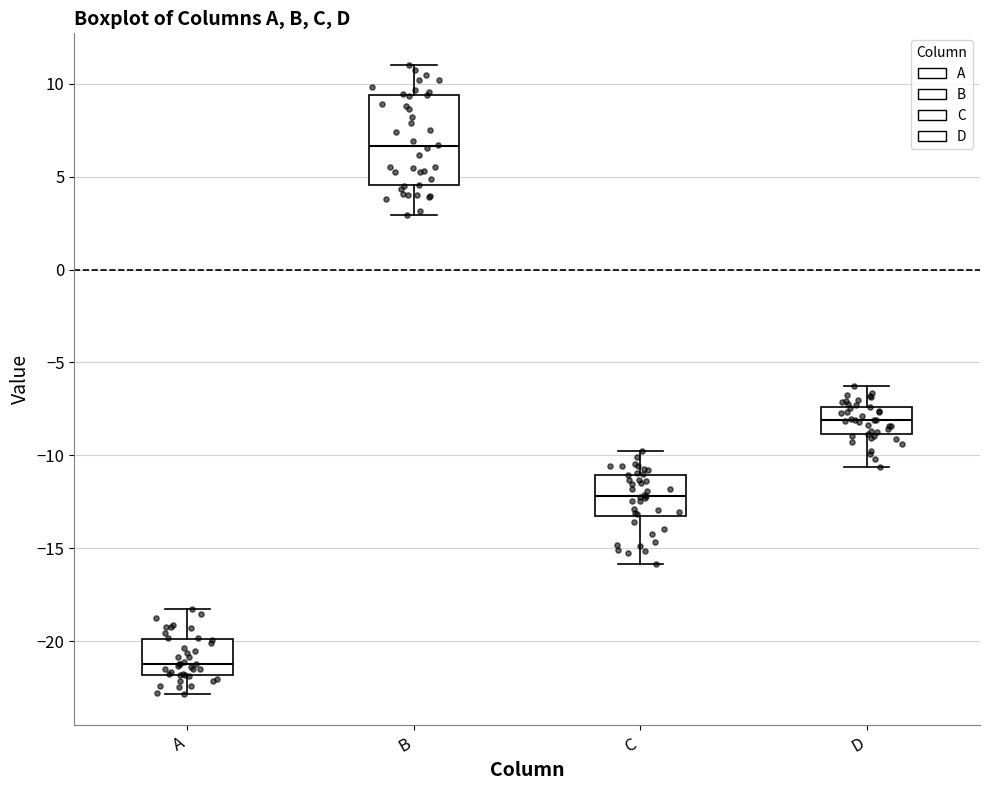

Which box's median line is the highest?

B